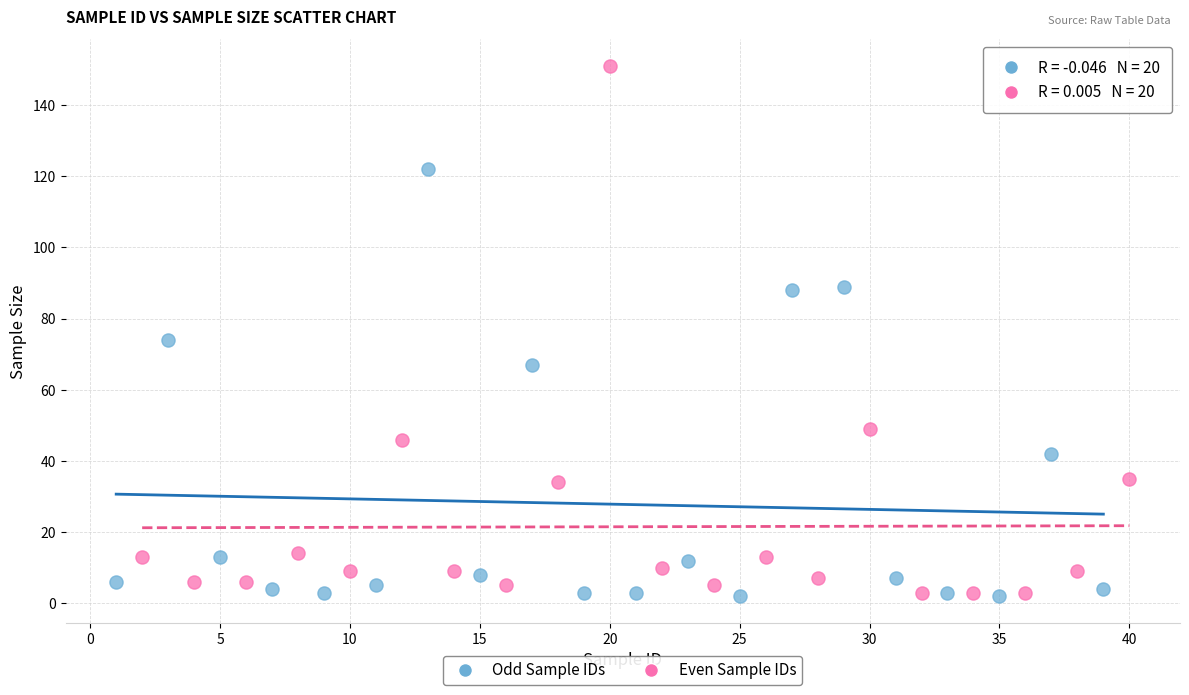

What are all the series names shown in the legend?

Odd Sample IDs, Even Sample IDs